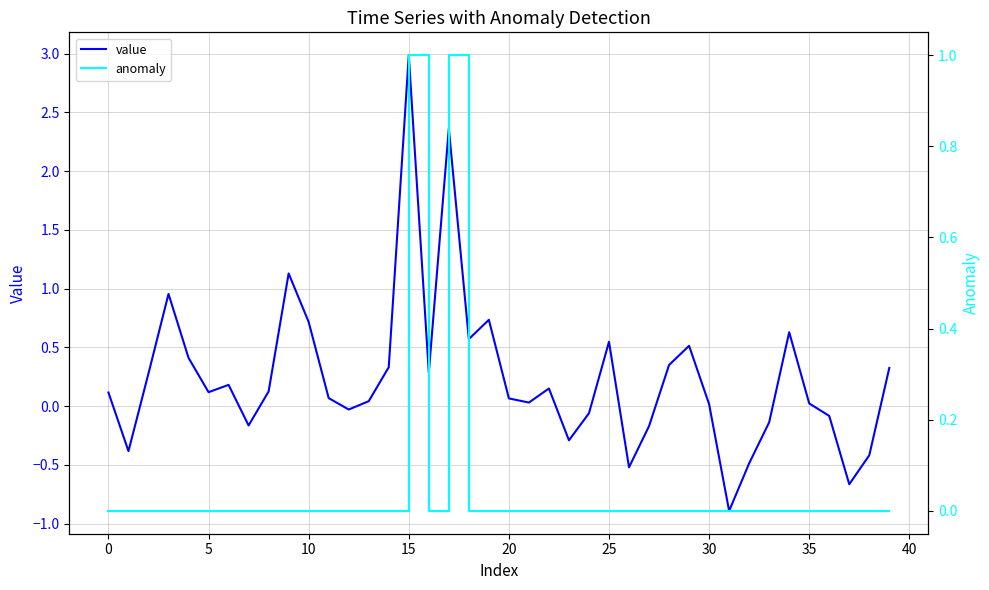

In anomaly, how many points are lower than both neighbors (excluding endpoints)?

1